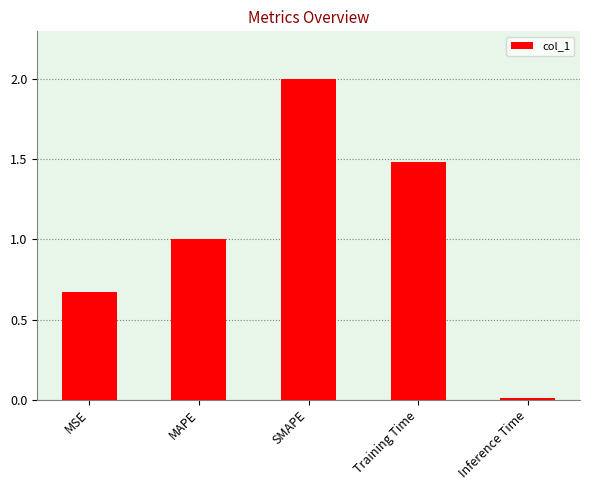

True or false: the data shows 1.5 at Training Time.

True